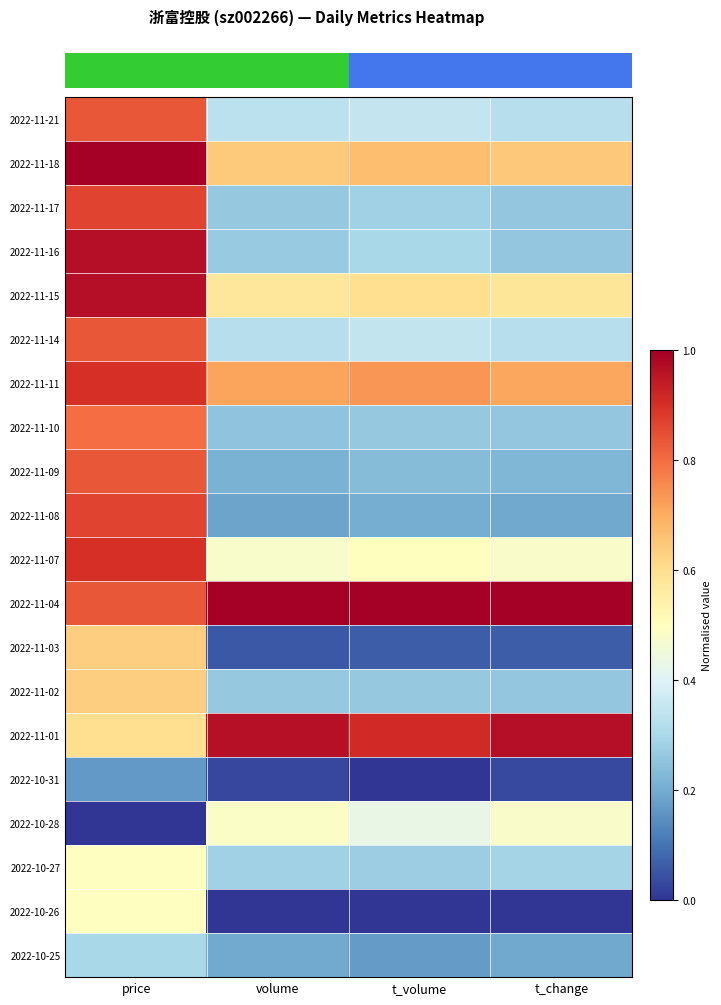

At how many categories does at least one series exceed 0?

4